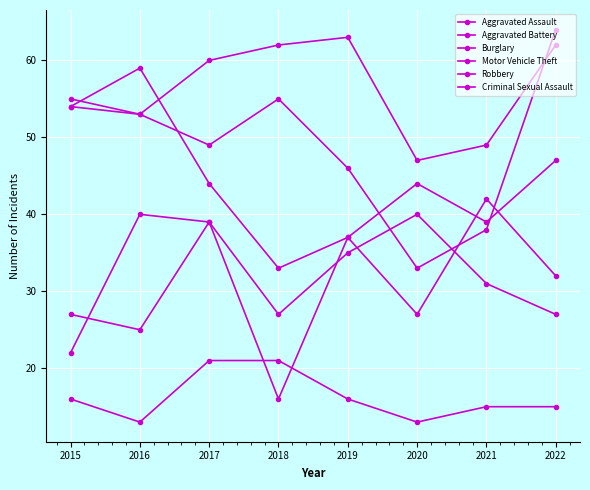

Which series has the largest total across all categories?

Burglary